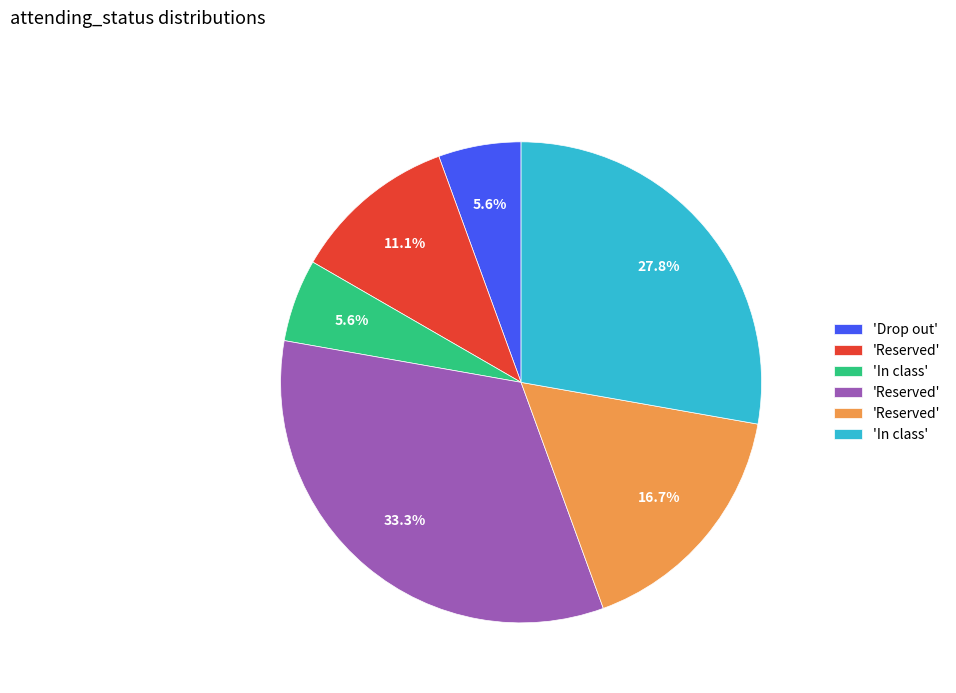

How many segments does this pie chart have?

6